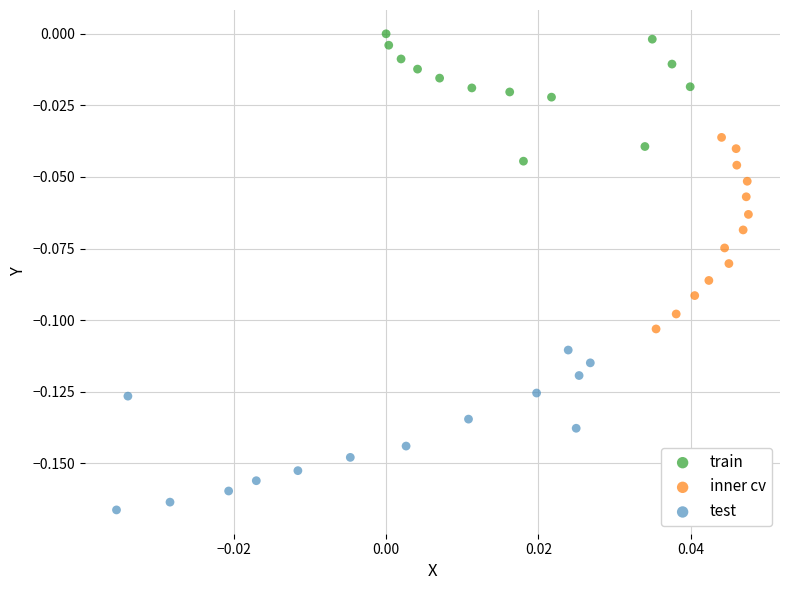

What are all the series names shown in the legend?

train, inner cv, test